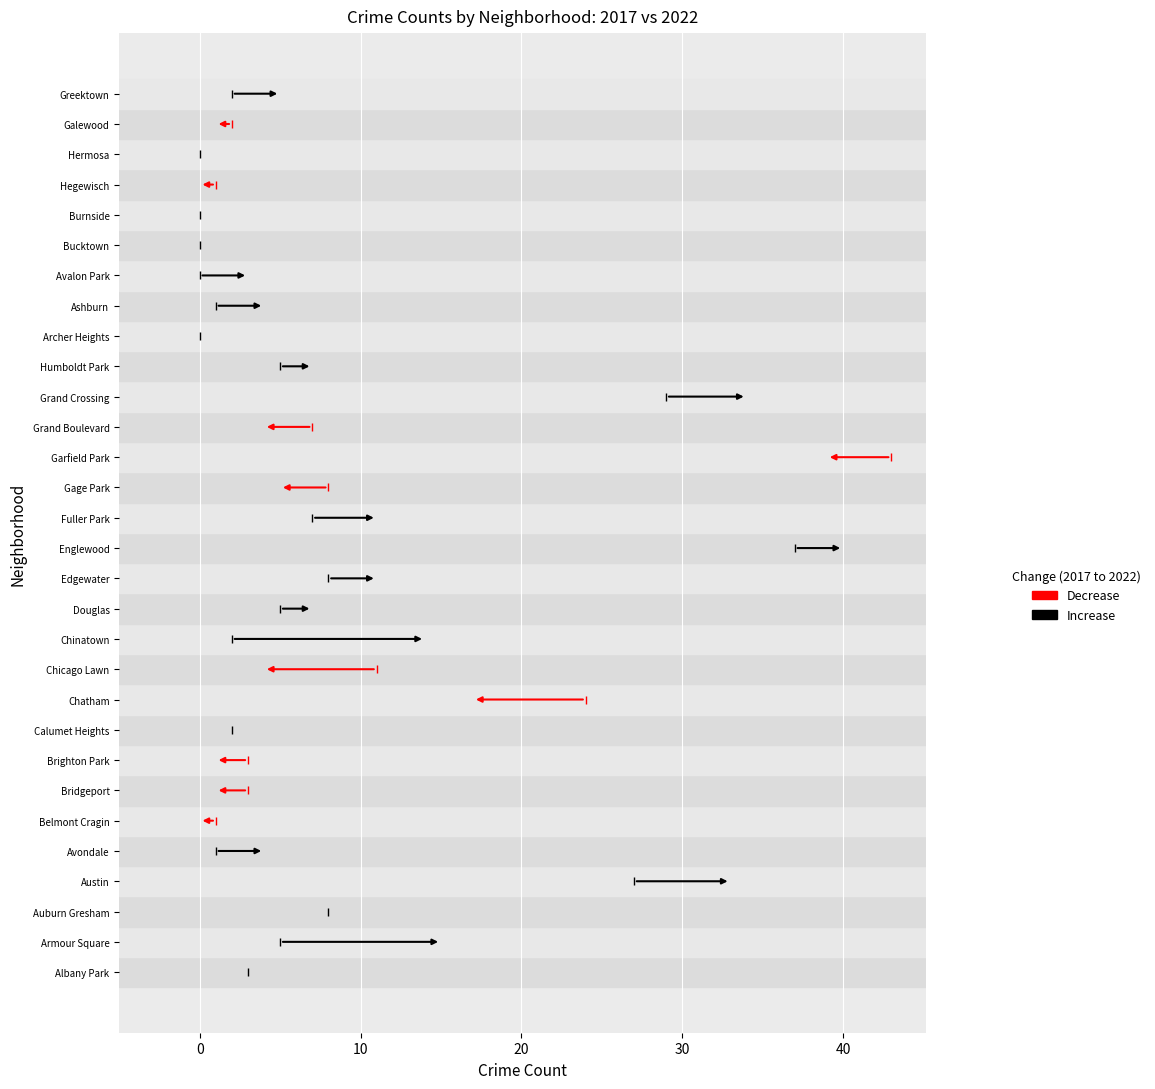

The 2017 series shows 0 at Avalon Park. True or false?

True